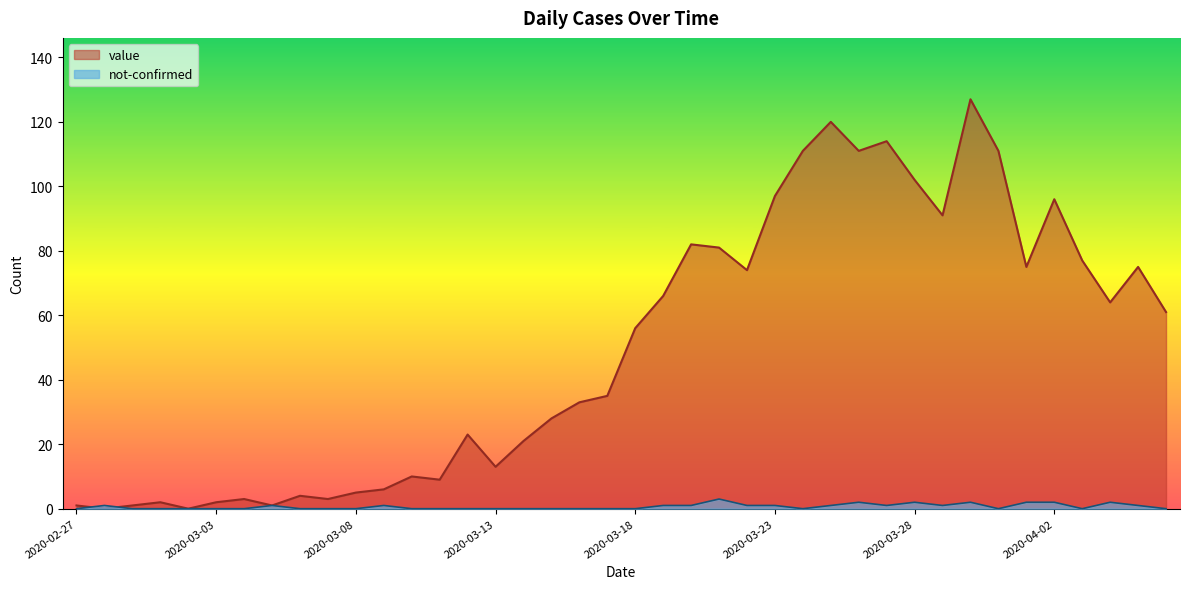

Does the chart have visible grid lines?

No